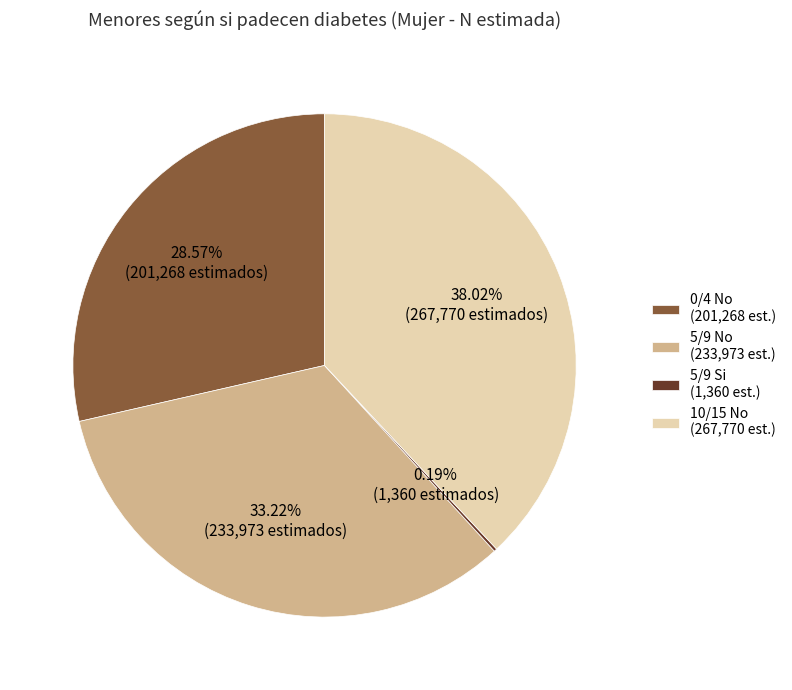

Which category has the biggest portion of the pie?

10/15 No (267,770 est.)